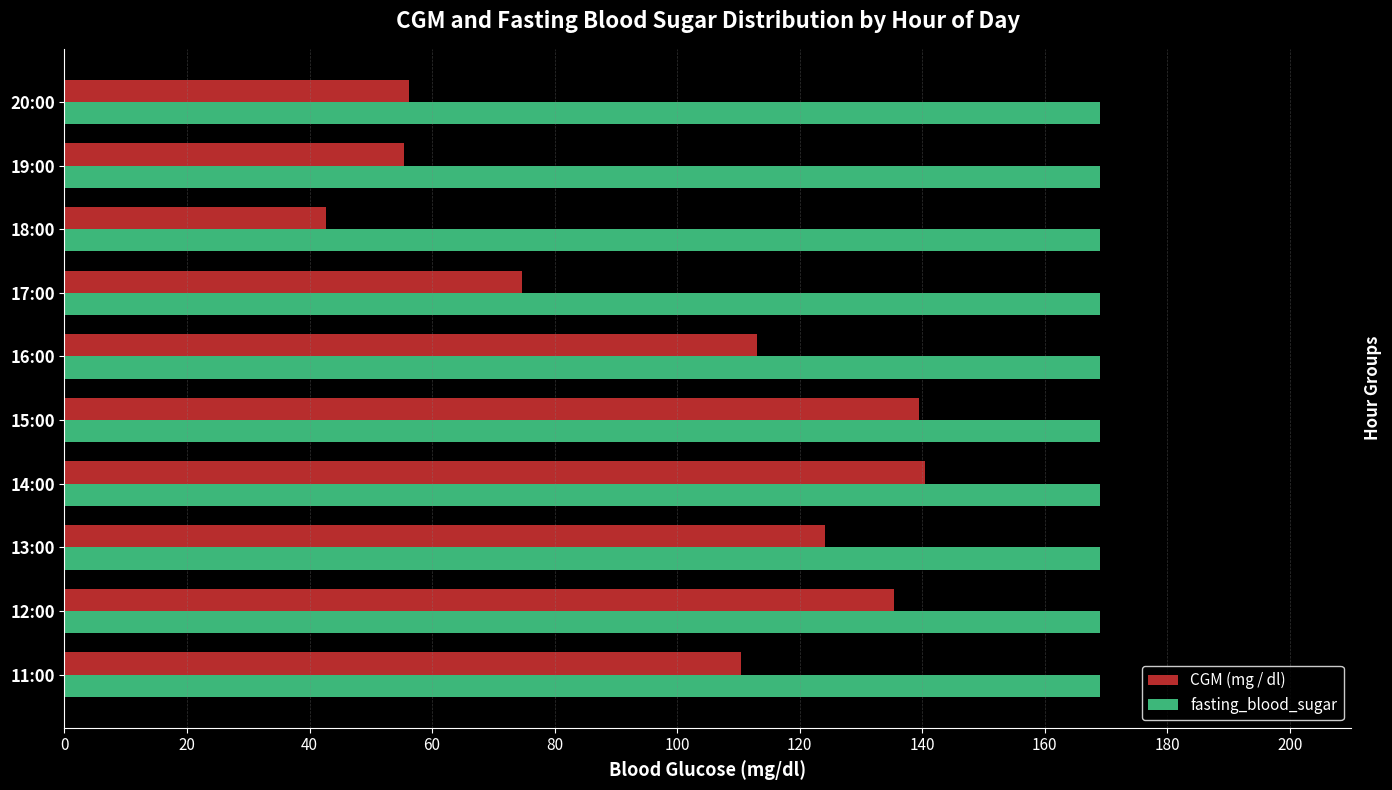

Which series has the largest total across all categories?

fasting_blood_sugar